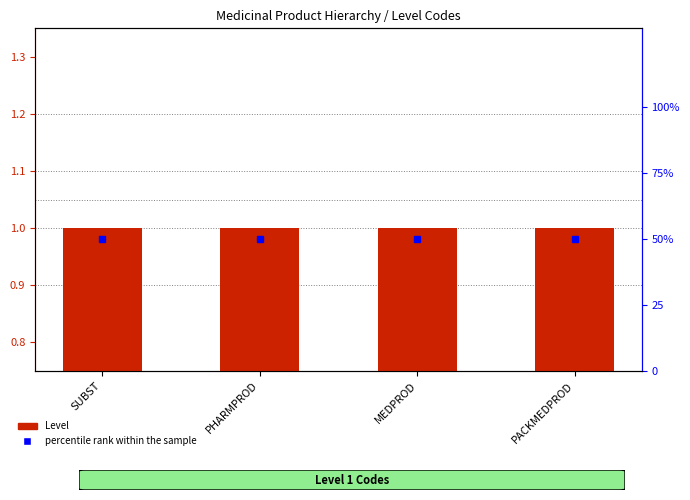

List the series in order of their peak value, lowest first.

Level, percentile rank within the sample